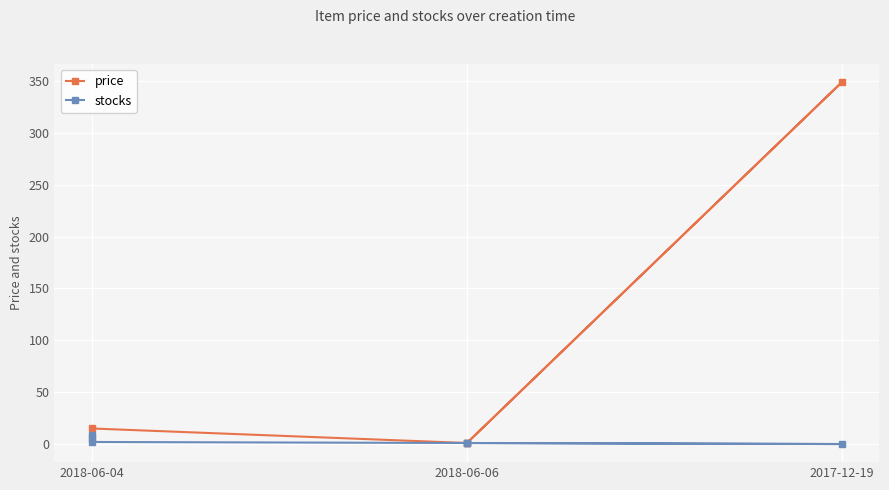

True or false: price and stocks cross at least once.

True